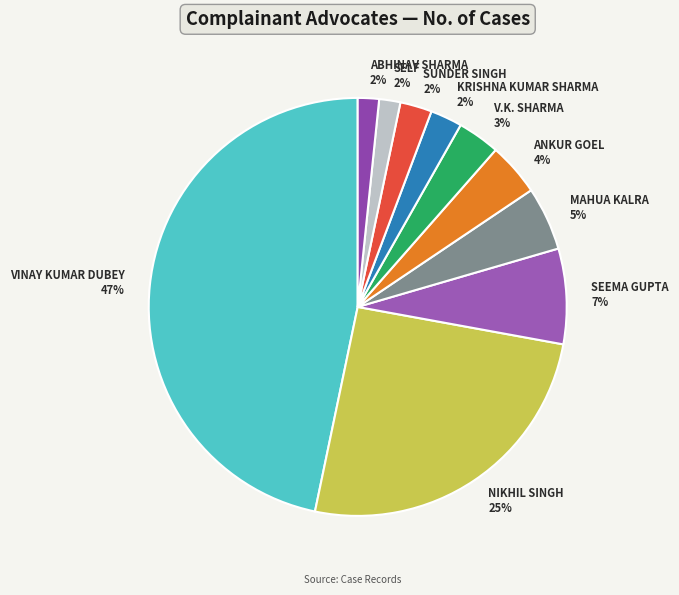

Is NIKHIL SINGH the majority of the pie?

No